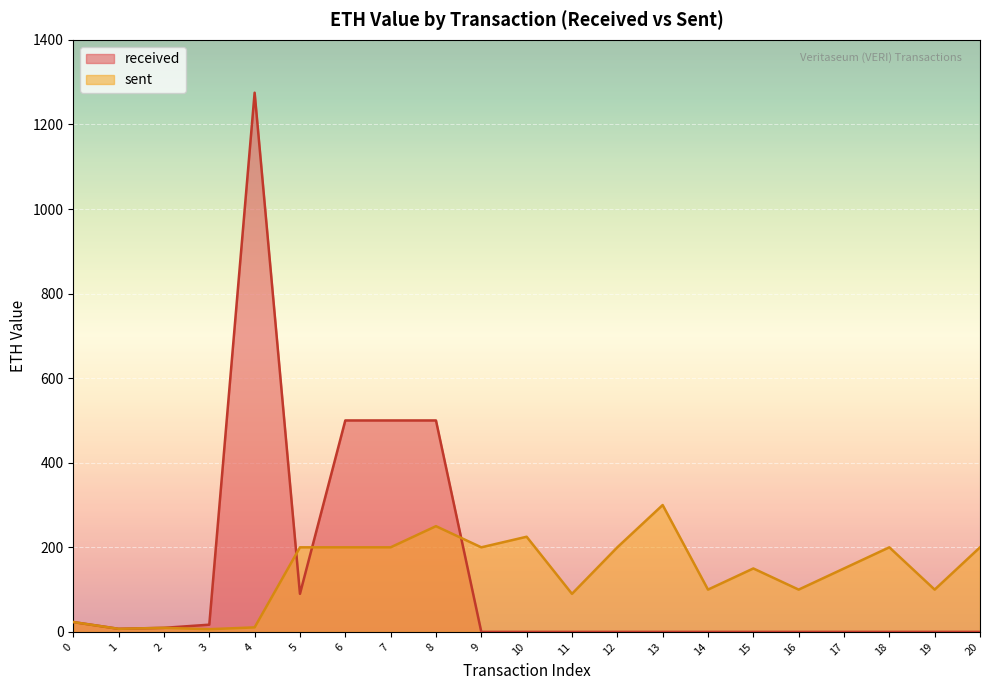

How many data points are less than 150?

9